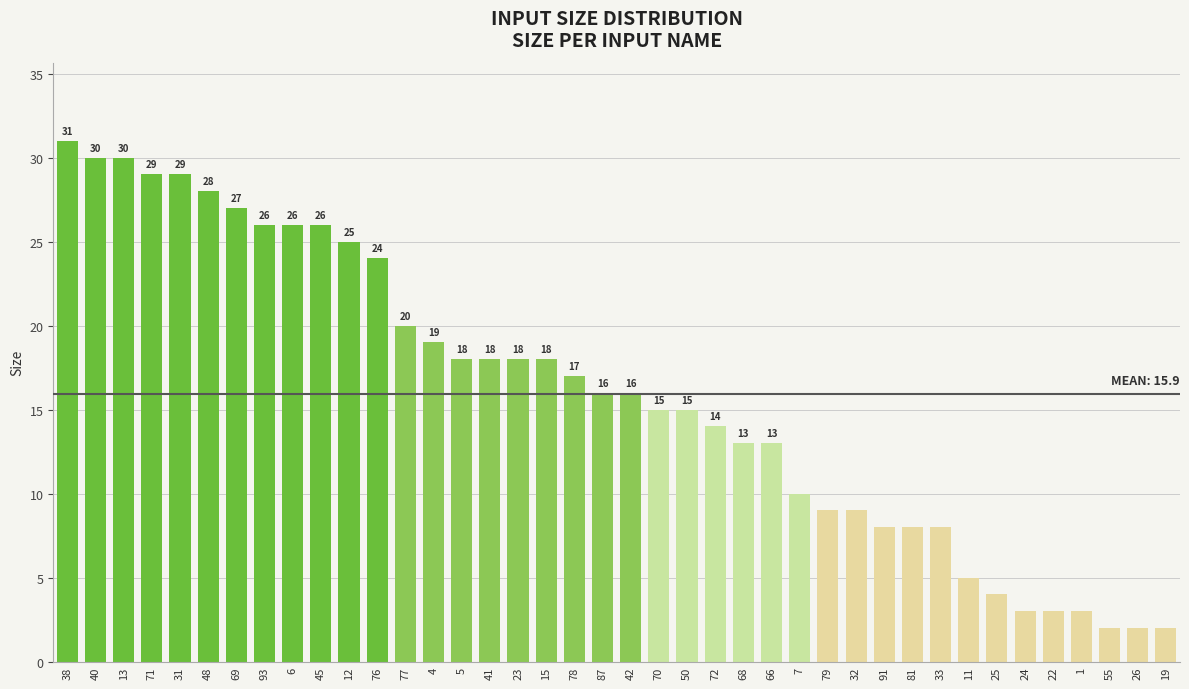

Reading left to right, what are all the values shown in this chart?

31	30	30	29	29	28	27	26	26	26	25	24	20	19	18	18	18	18	17	16	16	15	15	14	13	13	10	9	9	8	8	8	5	4	3	3	3	2	2	2